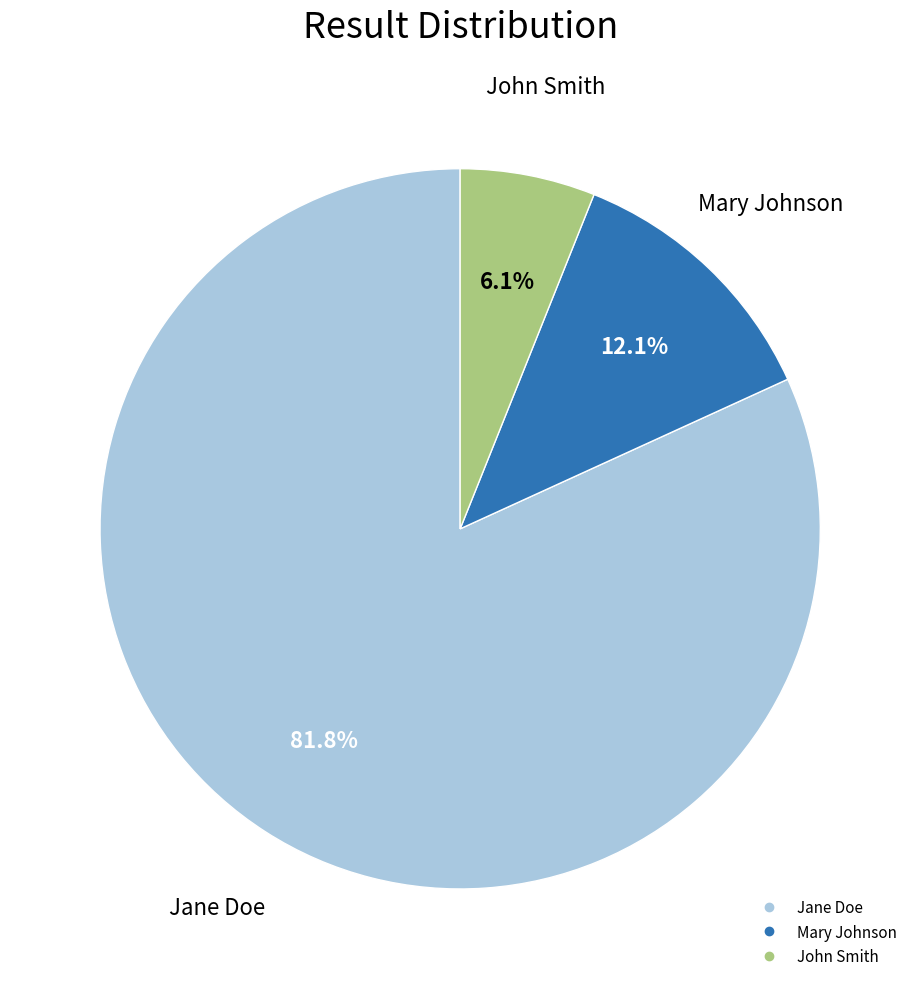

To the nearest percent, what is the average slice percentage?

33%